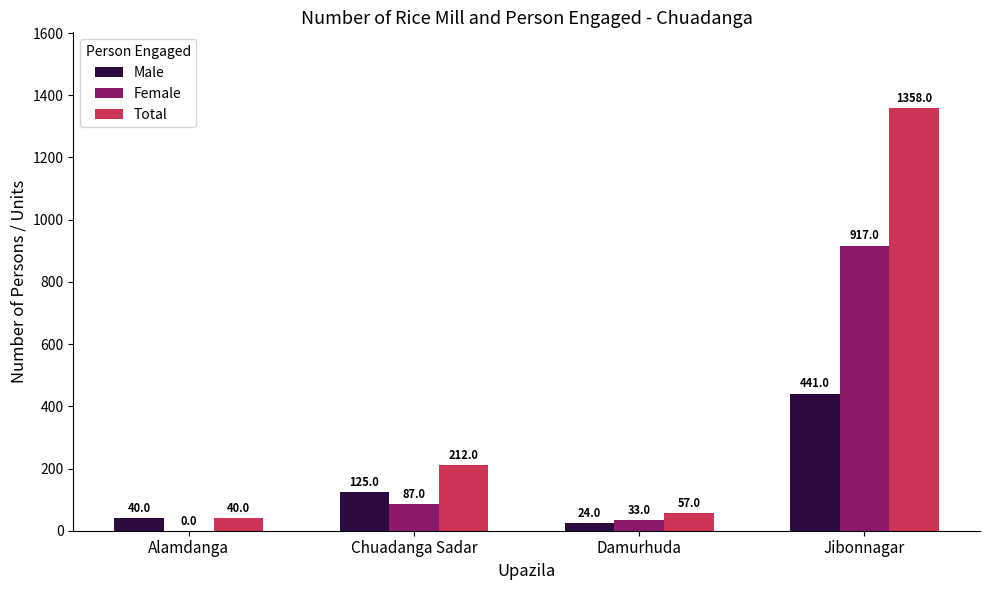

What is the spread (max minus min) of values at Chuadanga Sadar?

125